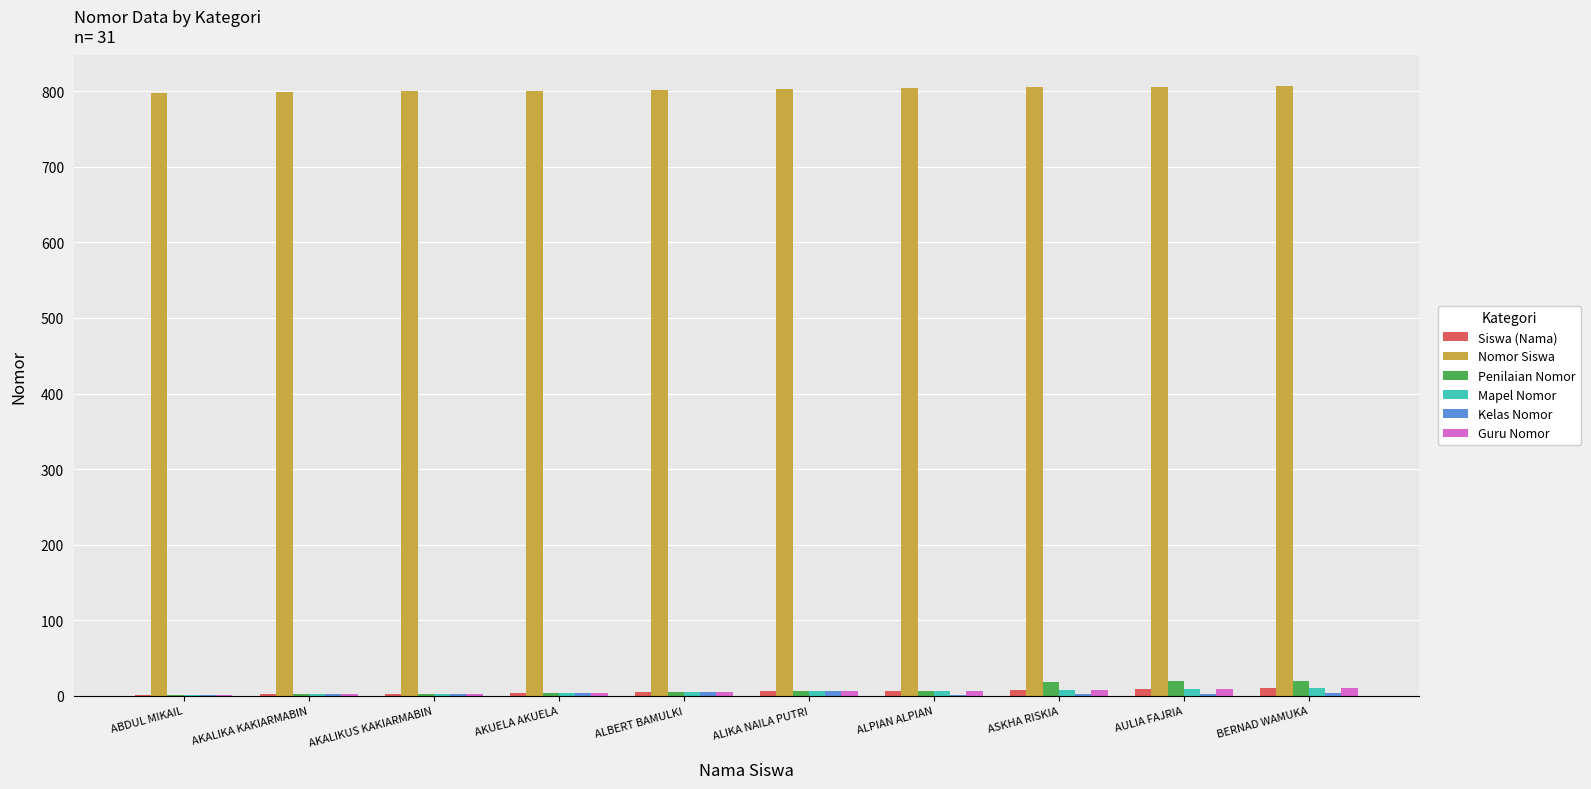

Which series has the largest total across all categories?

Nomor Siswa